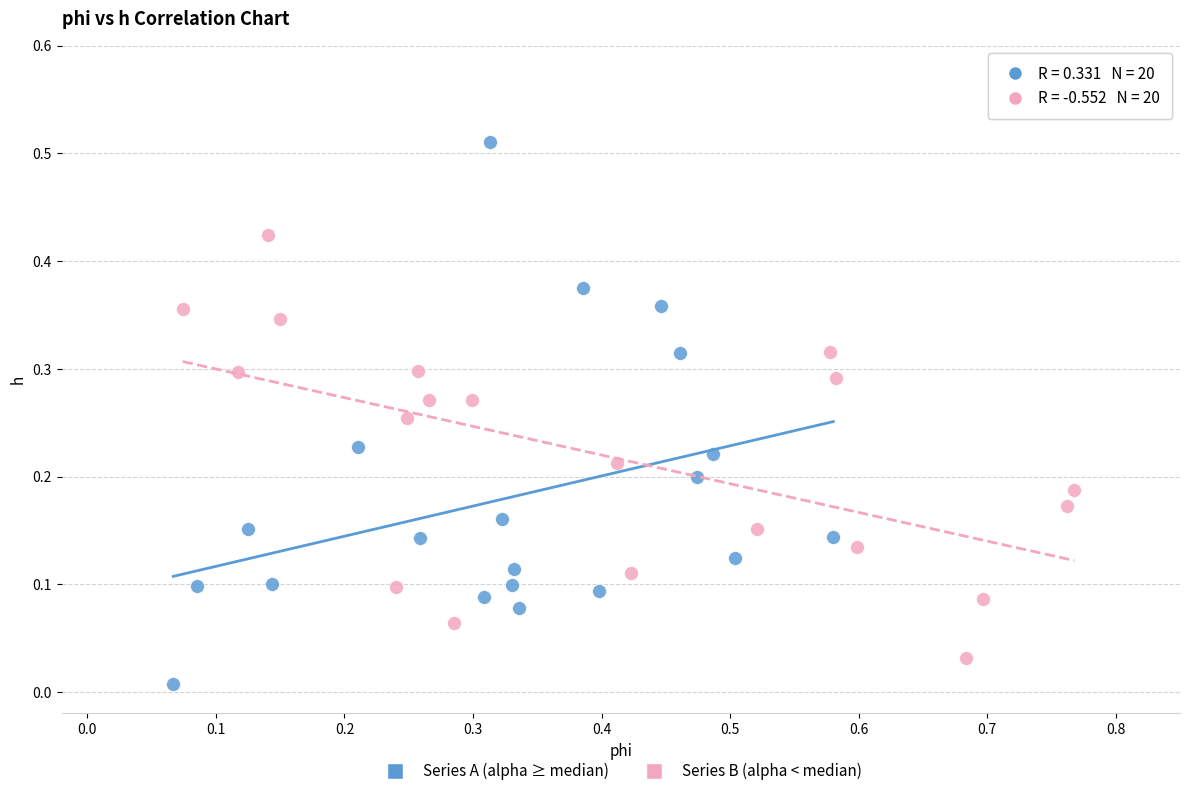

What are all the series names shown in the legend?

Series A (alpha ≥ median), Series B (alpha < median)